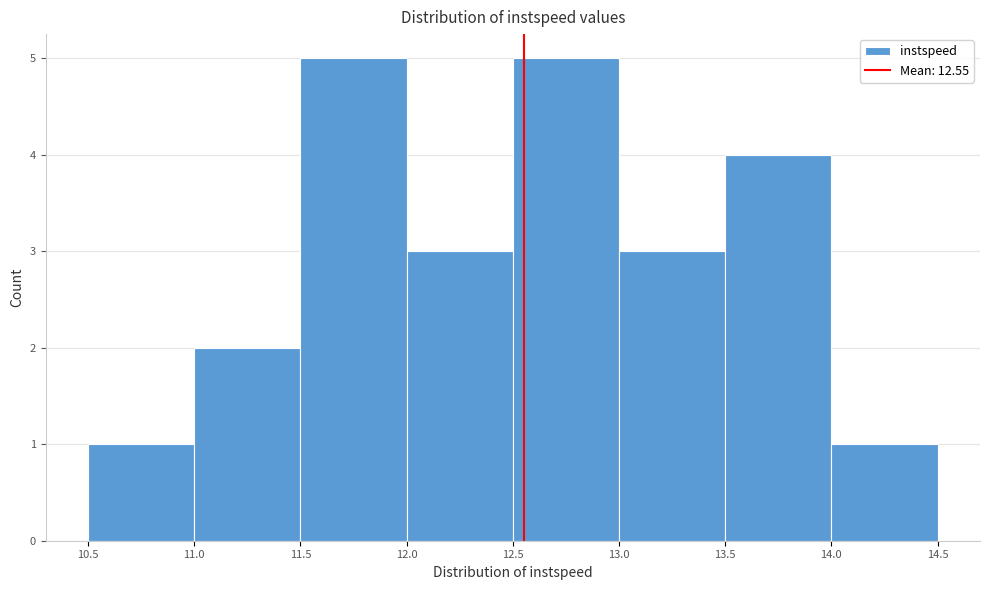

What is the height of the bar covering 10.5 to 11.0 on the x-axis? The values are not printed on the chart, so give them approximately, as read against the axis.

1